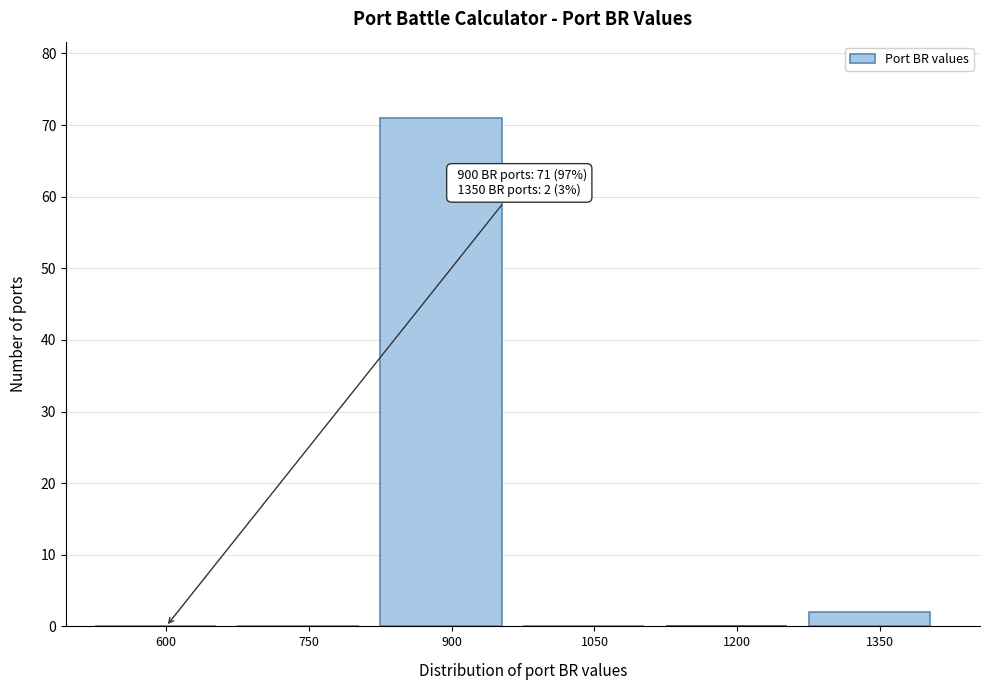

Reading left to right, extract all data points from this chart.

600=0	750=0	900=71	1050=0	1200=0	1350=2